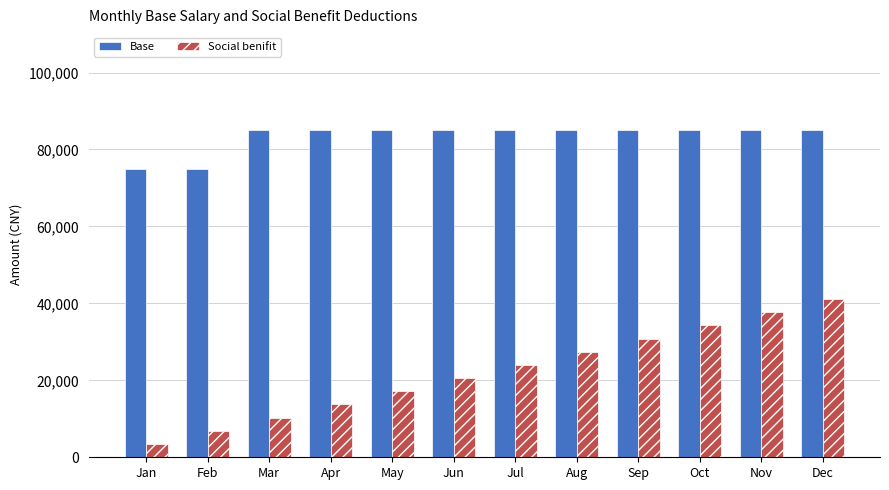

Which series has the widest spread of values?

Social benifit